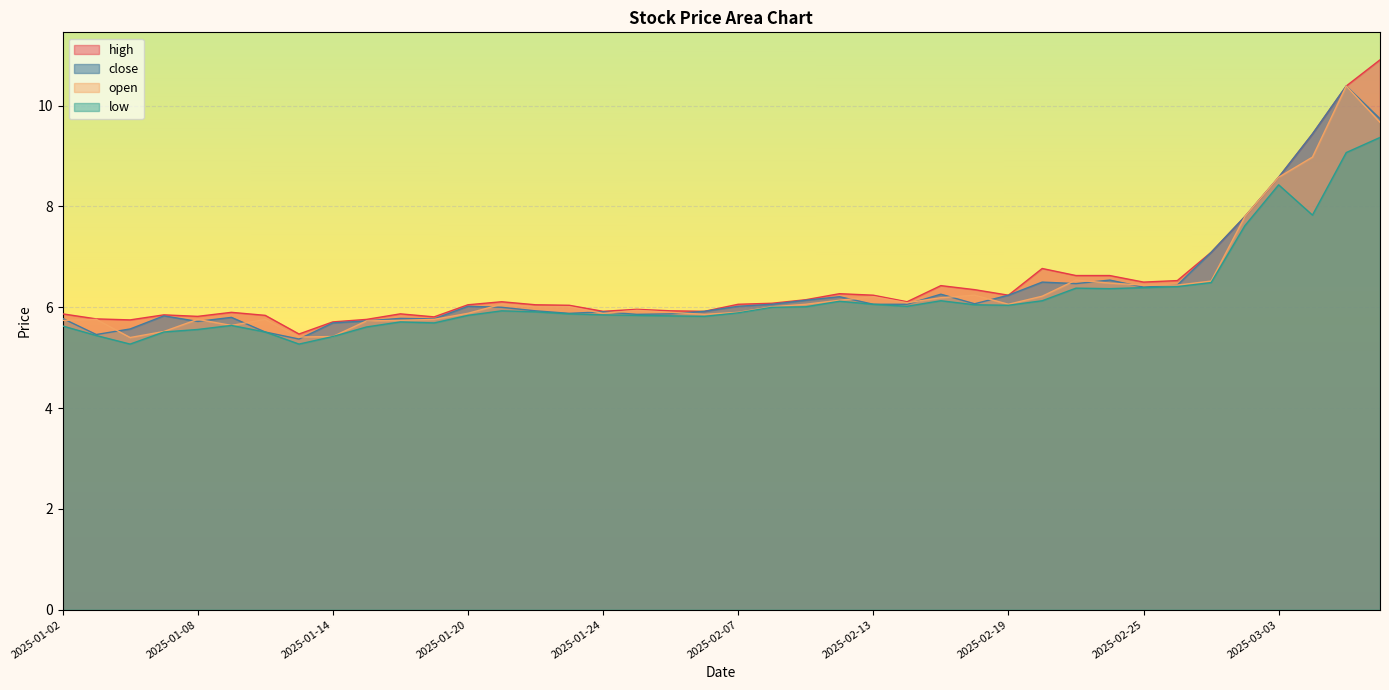

True or false: open and high intersect in this chart.

False